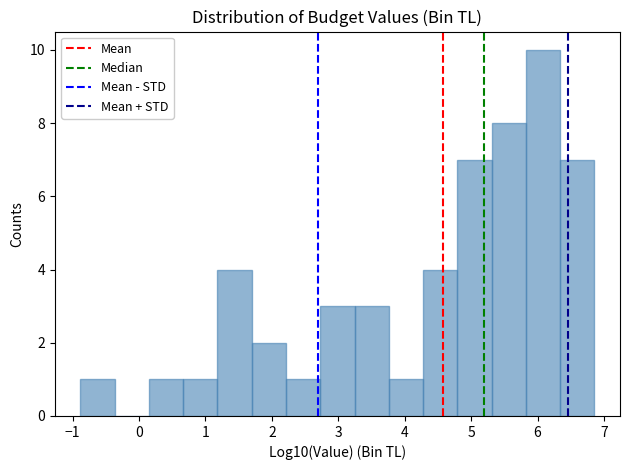

Reading left to right, list every bar in this chart as the range it spans on the x-axis followed by its height. Neither the bar edges nor the heights are printed on the chart, so give them approximately, as read against the axes.

-0.9 to -0.4: 1
-0.4 to 0.2: 0
0.2 to 0.7: 1
0.7 to 1.2: 1
1.2 to 1.7: 4
1.7 to 2.2: 2
2.2 to 2.7: 1
2.7 to 3.2: 3
3.2 to 3.8: 3
3.8 to 4.3: 1
4.3 to 4.8: 4
4.8 to 5.3: 7
5.3 to 5.8: 8
5.8 to 6.3: 10
6.3 to 6.9: 7